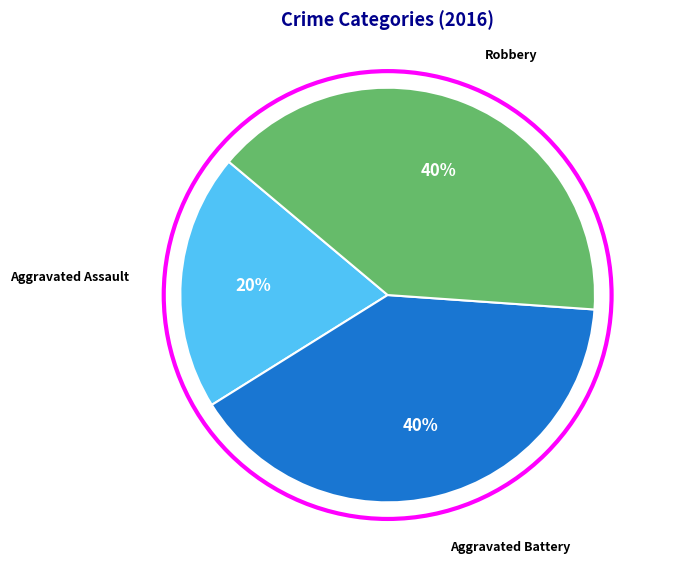

How many segments does this pie chart have?

3